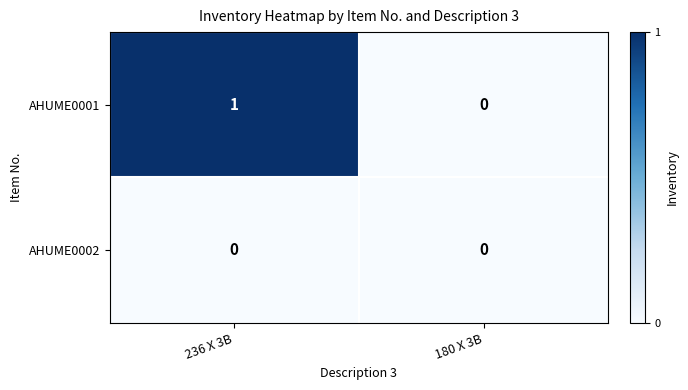

What is the total value across all series at 236 X 3B?

1